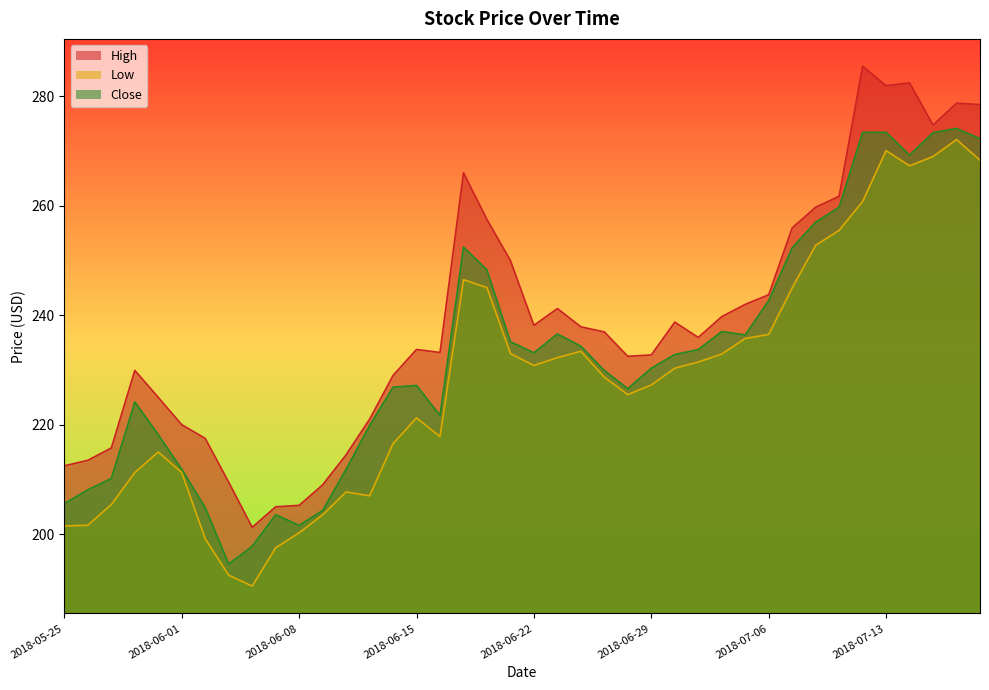

At 2018-05-31, list the series in order from largest to smallest.

High, Close, Low